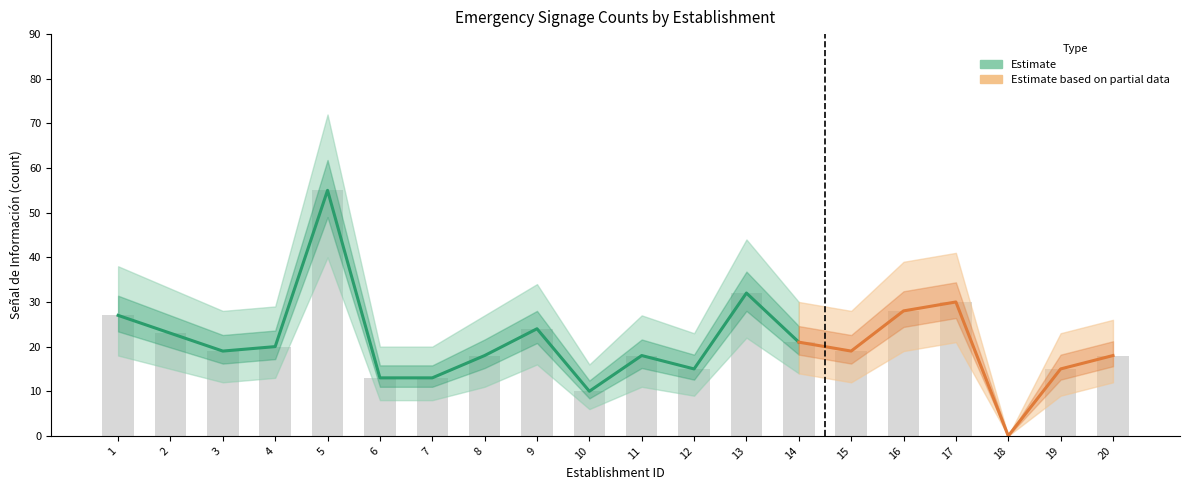

What is the difference between the maximum and minimum values?

55